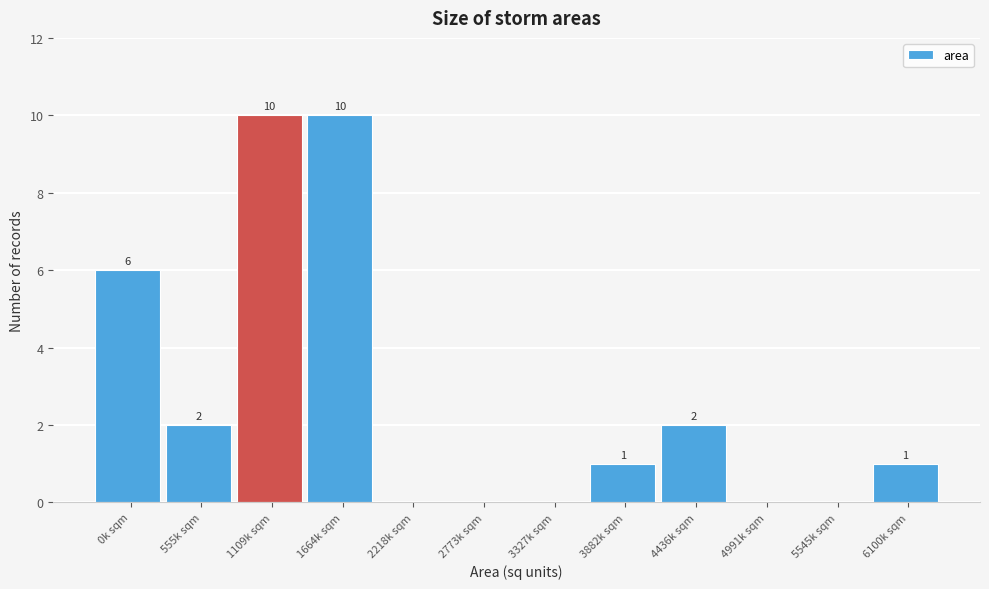

Reading left to right, list all the values displayed in this chart.

0k sqm=6	555k sqm=2	1109k sqm=10	1664k sqm=10	2218k sqm=0	2773k sqm=0	3327k sqm=0	3882k sqm=1	4436k sqm=2	4991k sqm=0	5545k sqm=0	6100k sqm=1